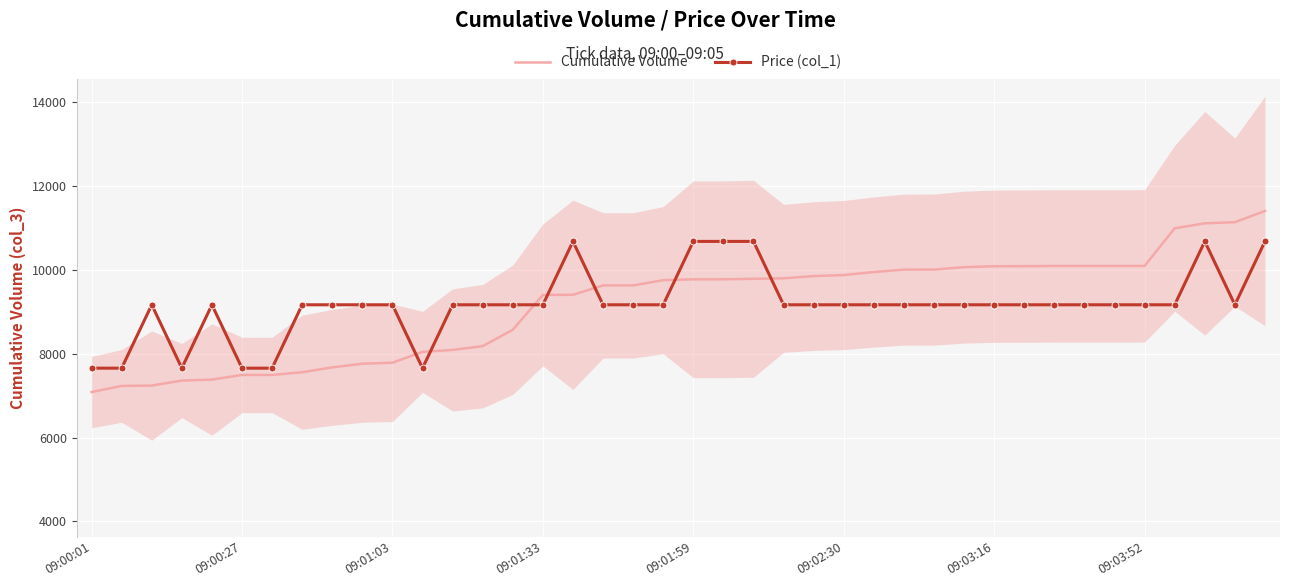

Is the value of Price (col_1) at 16 greater than the value of Cumulative Volume at 37?

No